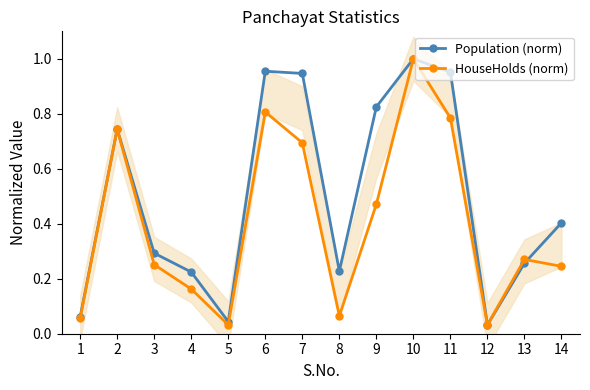

True or false: Population (norm) has more than 0 points higher than both neighbors.

True